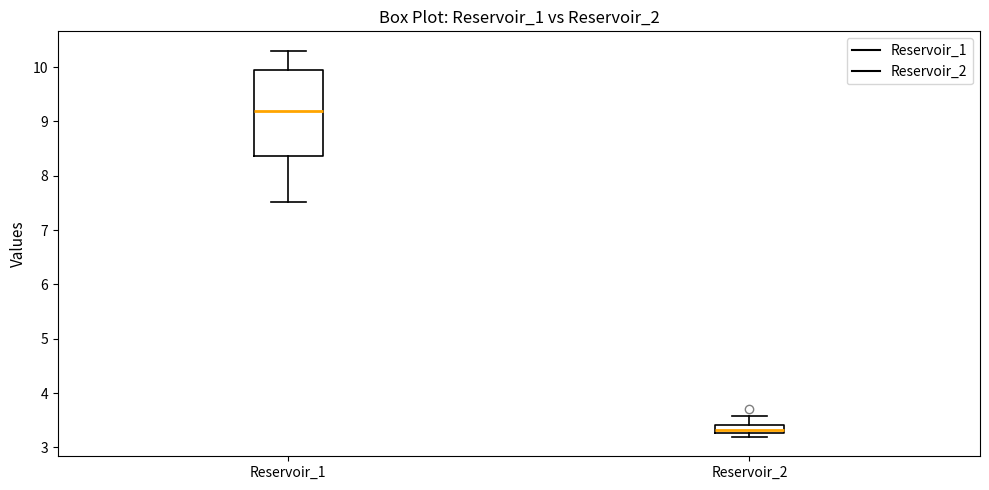

Comparing the boxes themselves (not the whiskers), which one is the tallest?

Reservoir_1